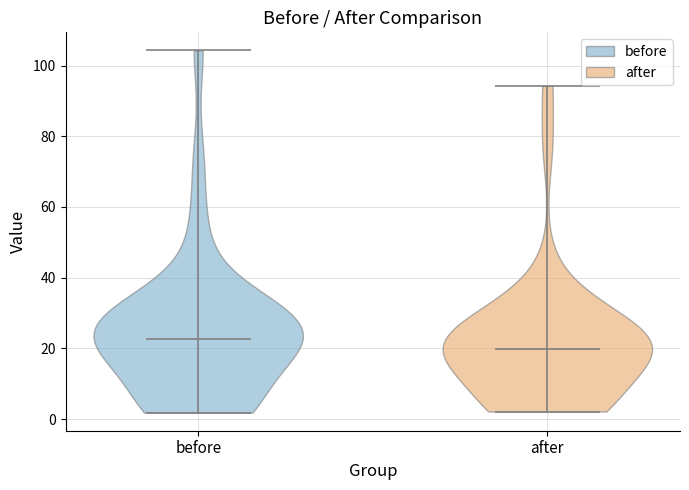

What is the lowest point the violin for after reaches on the y-axis? The values are not printed on the chart, so give them approximately, as read against the axis.

2